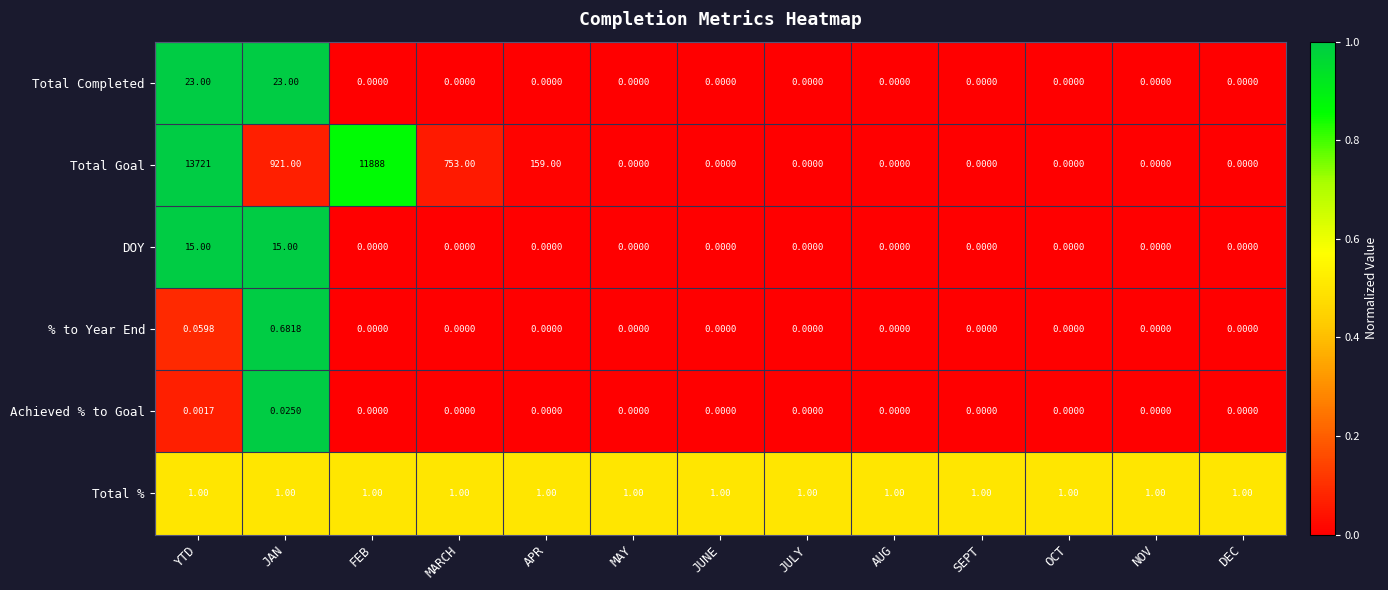

List the series in order of their peak value, highest first.

Total Goal, Total Completed, DOY, Total %, % to Year End, Achieved % to Goal